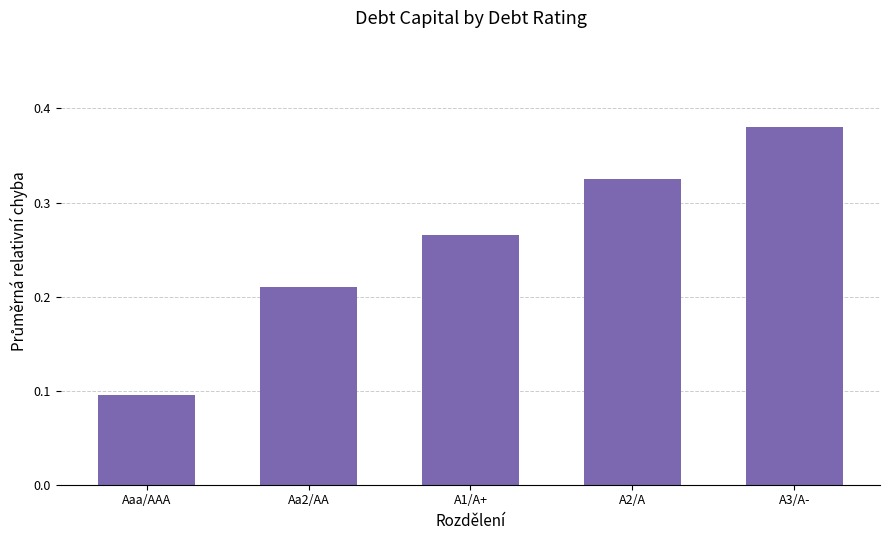

Rank the categories by value from lowest to highest.

Aaa/AAA, Aa2/AA, A1/A+, A2/A, A3/A-